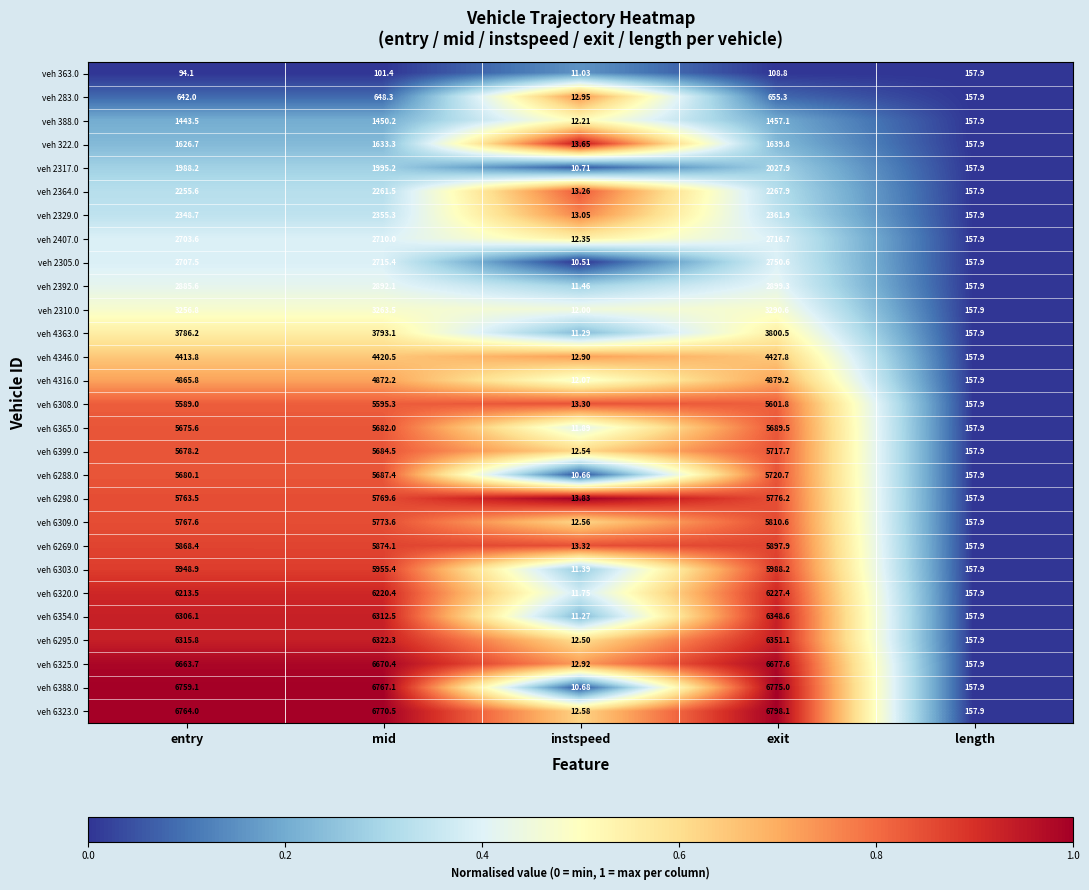

List the labels in order of veh 6323.0 value, smallest first.

instspeed, length, entry, mid, exit